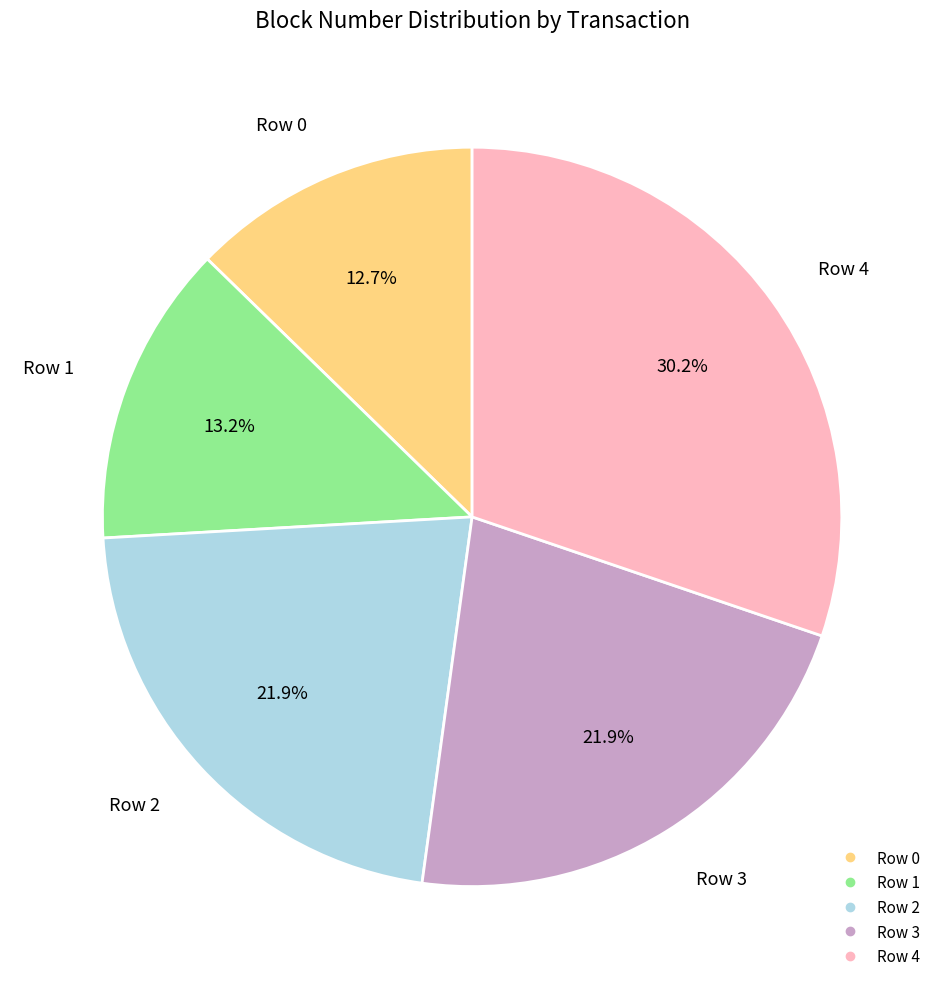

True or false: Row 2 accounts for 28% of the total.

False